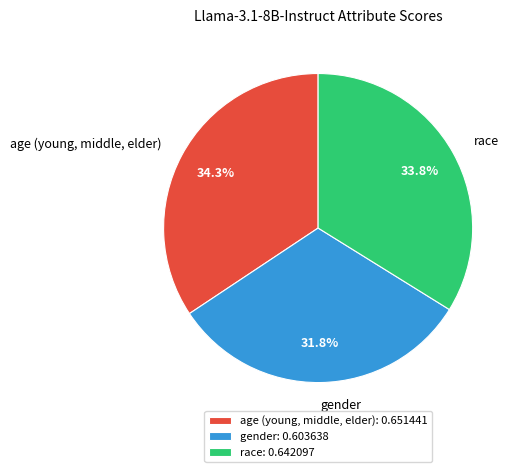

Is the sum of gender and age (young, middle, elder) greater than half?

Yes